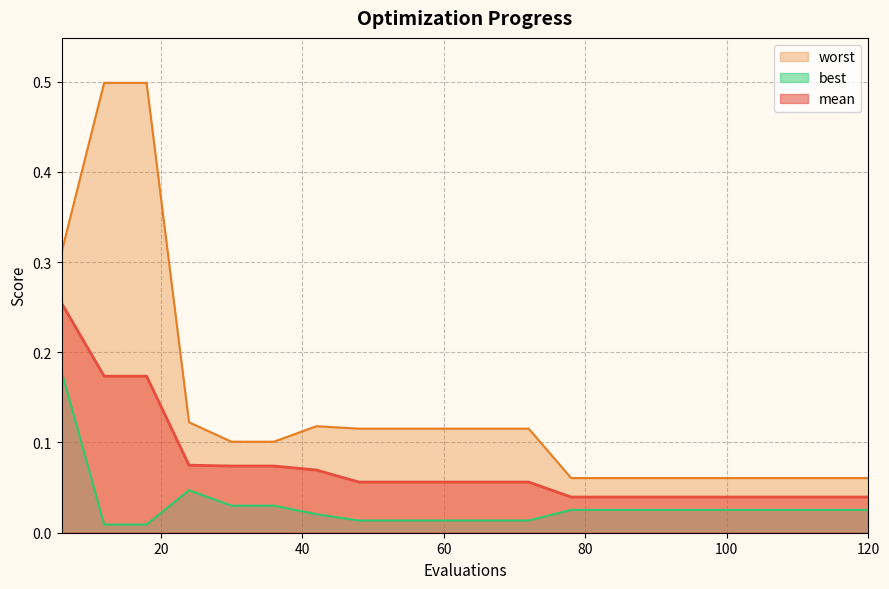

Rank the categories by best value from highest to lowest.

6, 24, 30, 36, 78, 84, 90, 96, 102, 108, 114, 120, 42, 48, 54, 60, 66, 72, 12, 18